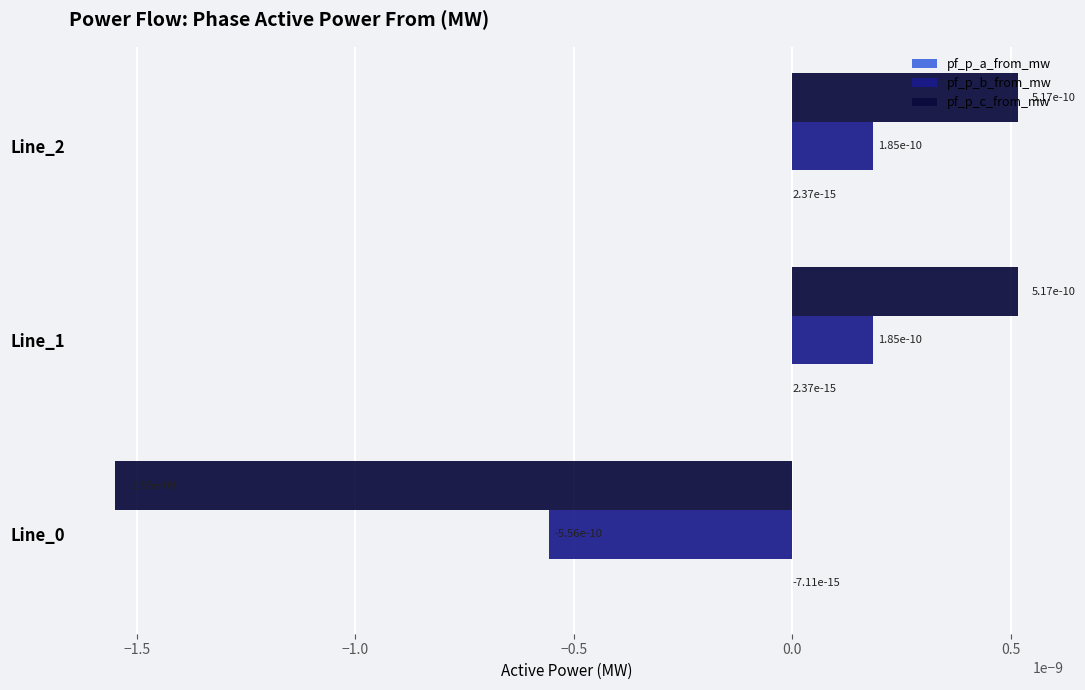

Count the number of data series in this chart.

3